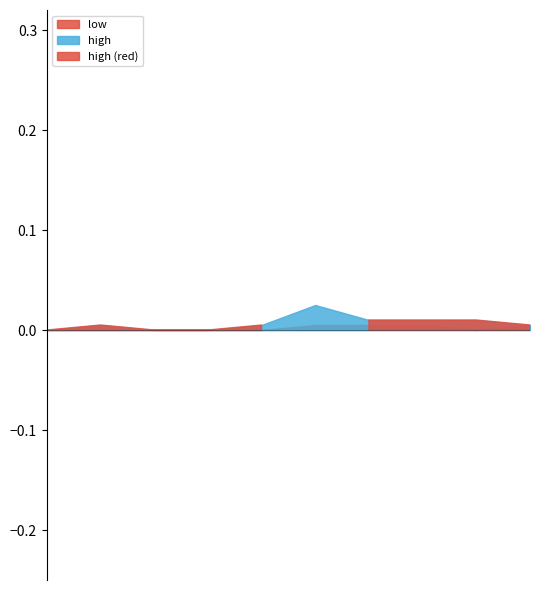

At how many categories does at least one series exceed 0?

10